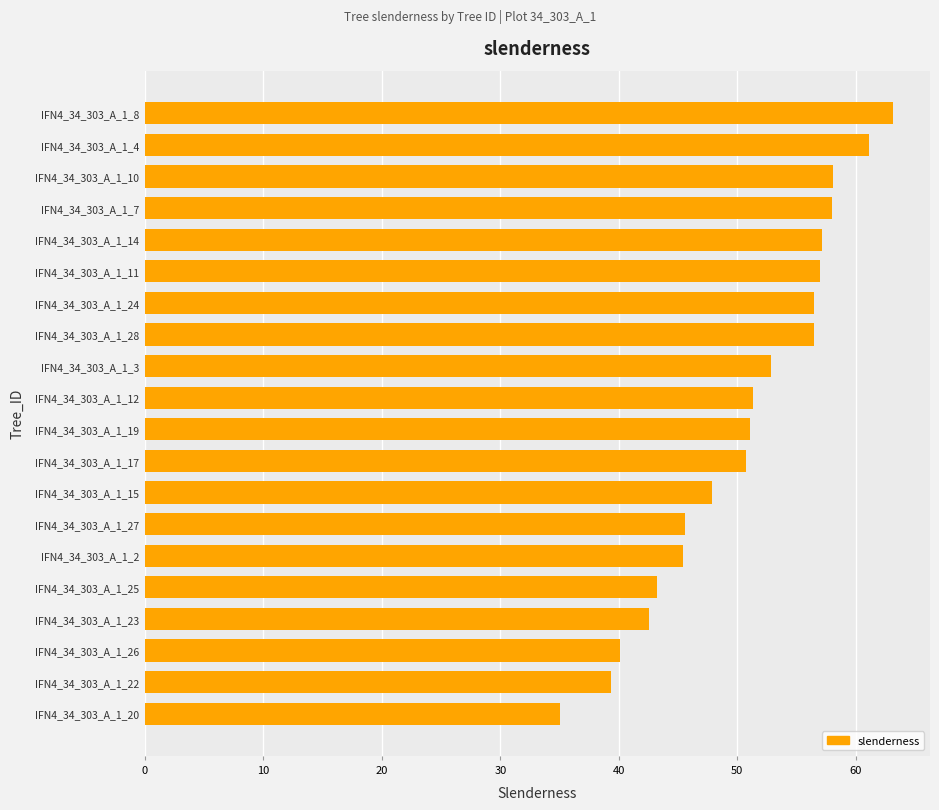

Approximately how many times larger is the value at IFN4_34_303_A_1_24 compared to IFN4_34_303_A_1_26?

1.4